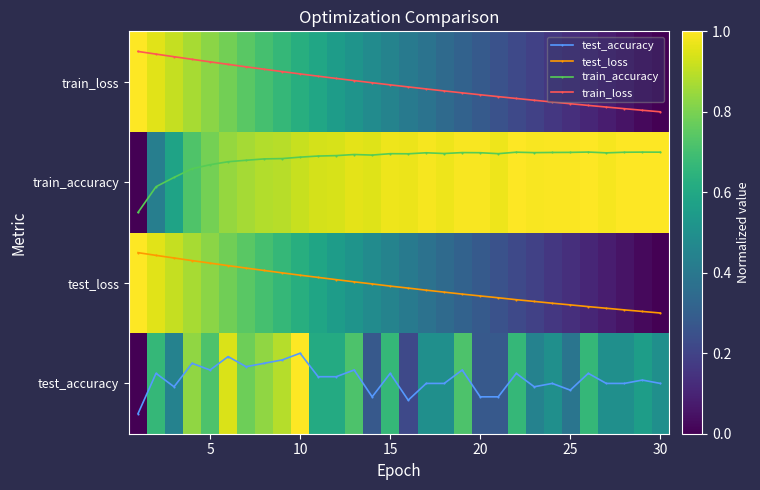

What value does the train_accuracy series have at 25?

2.3